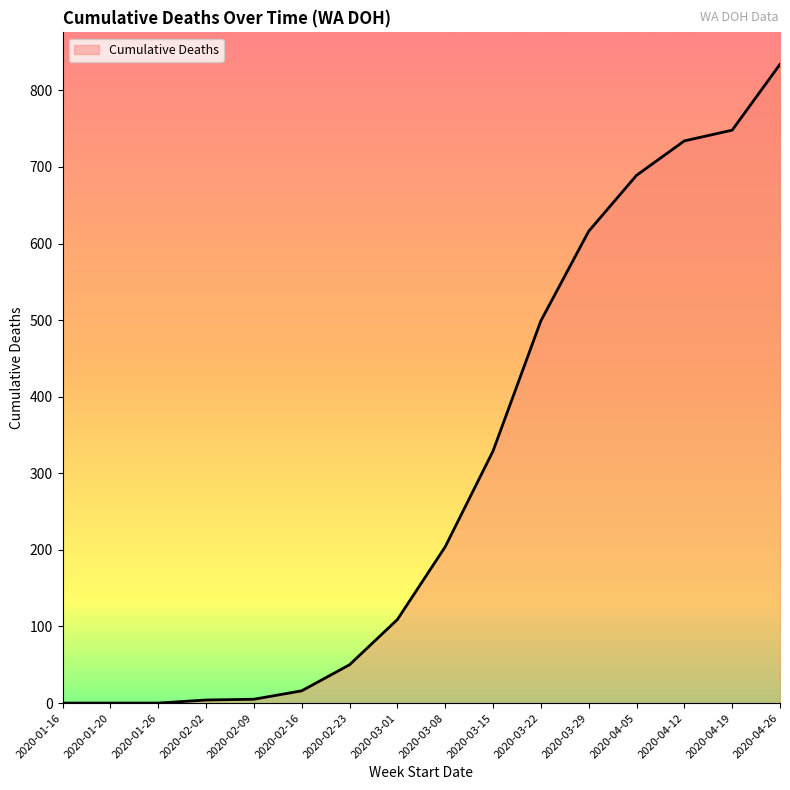

What is the difference between the maximum and minimum values?

834